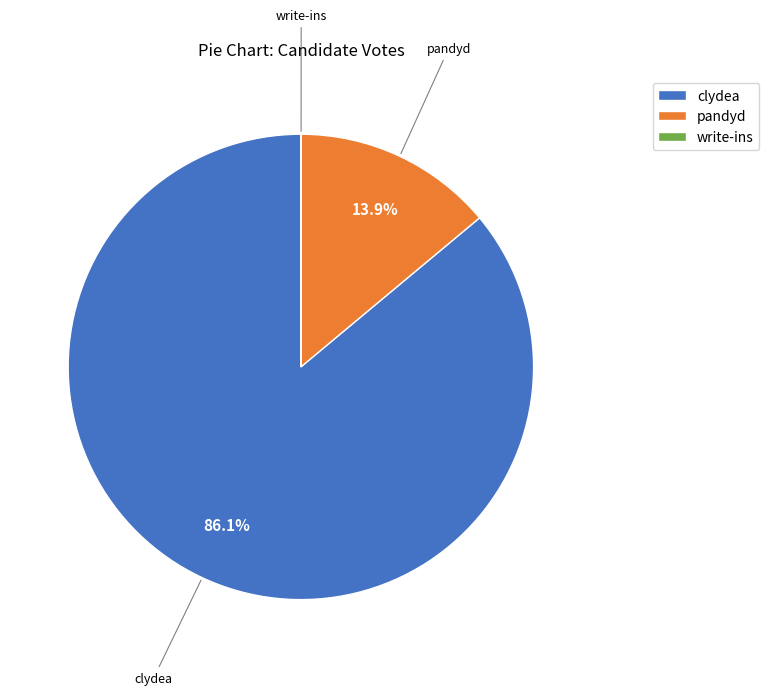

Is it true that clydea is 86% of the pie?

True